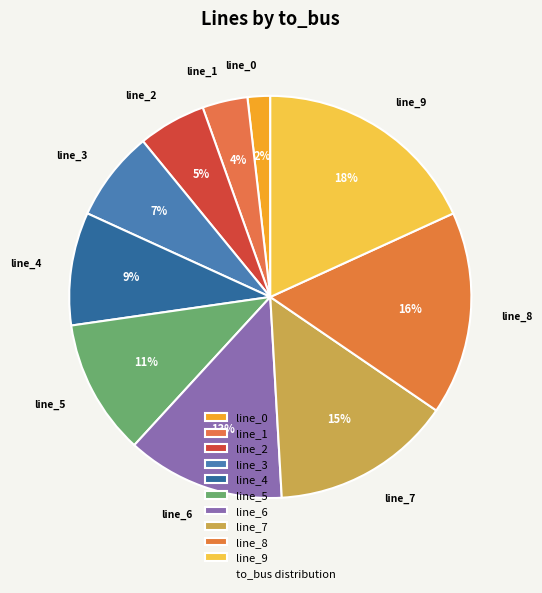

The line_7 slice represents 15% of the pie. True or false?

True